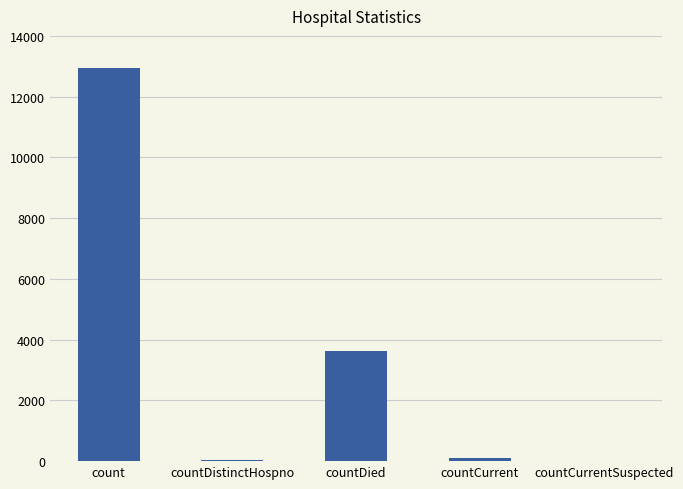

What is the maximum value shown in the chart?

12932